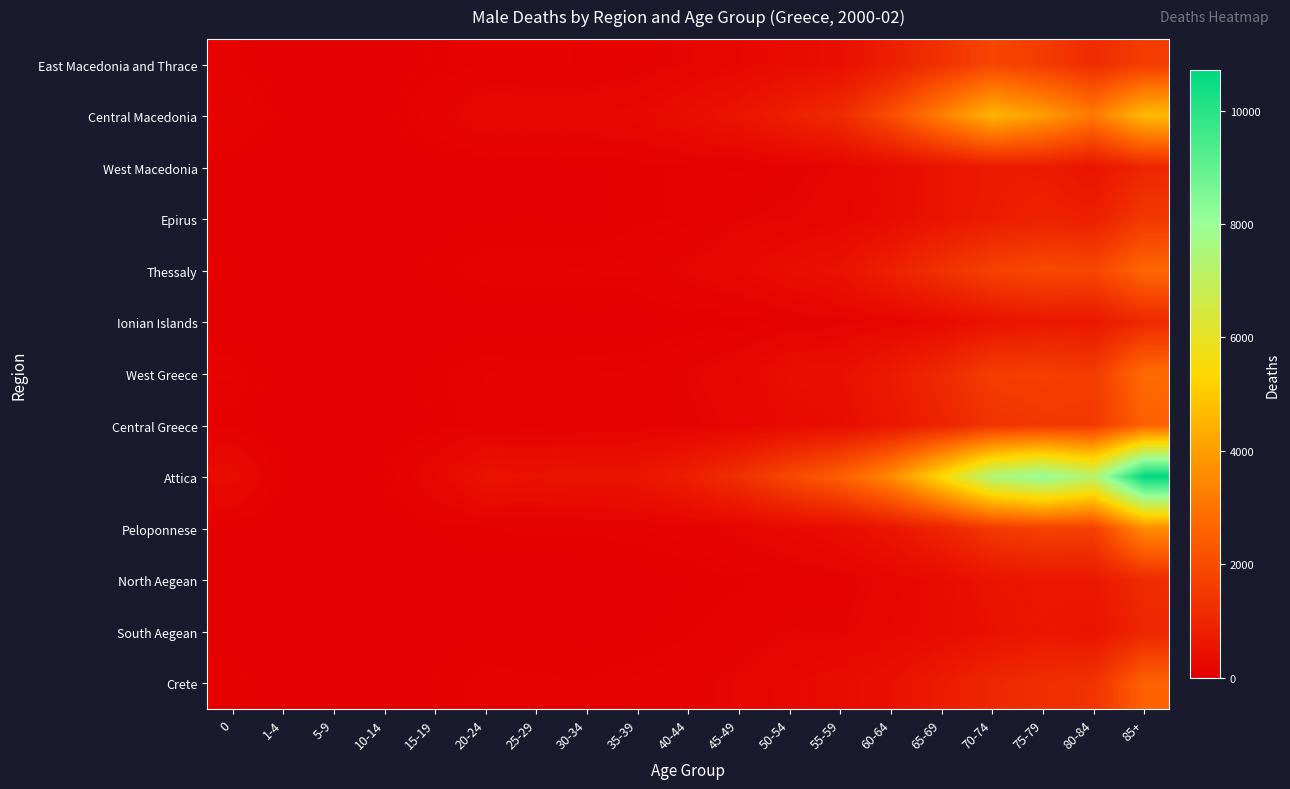

Which series has the largest total across all categories?

Attica